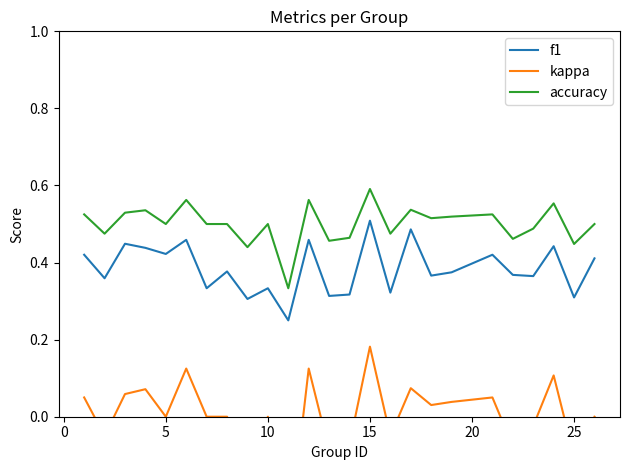

Is the value of accuracy at 5 greater than the value of f1 at 10?

Yes